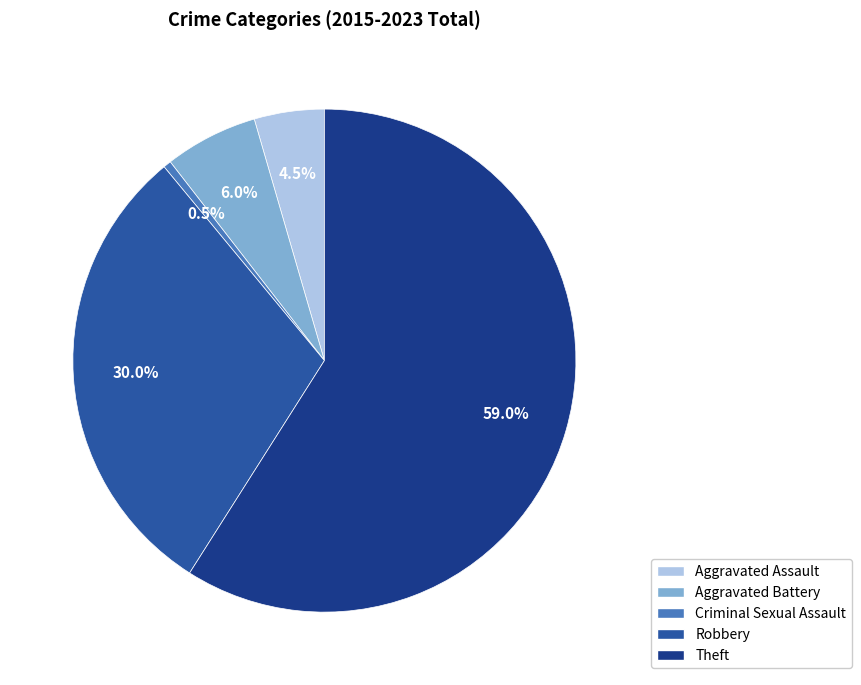

Which slice is the smallest?

Criminal Sexual Assault